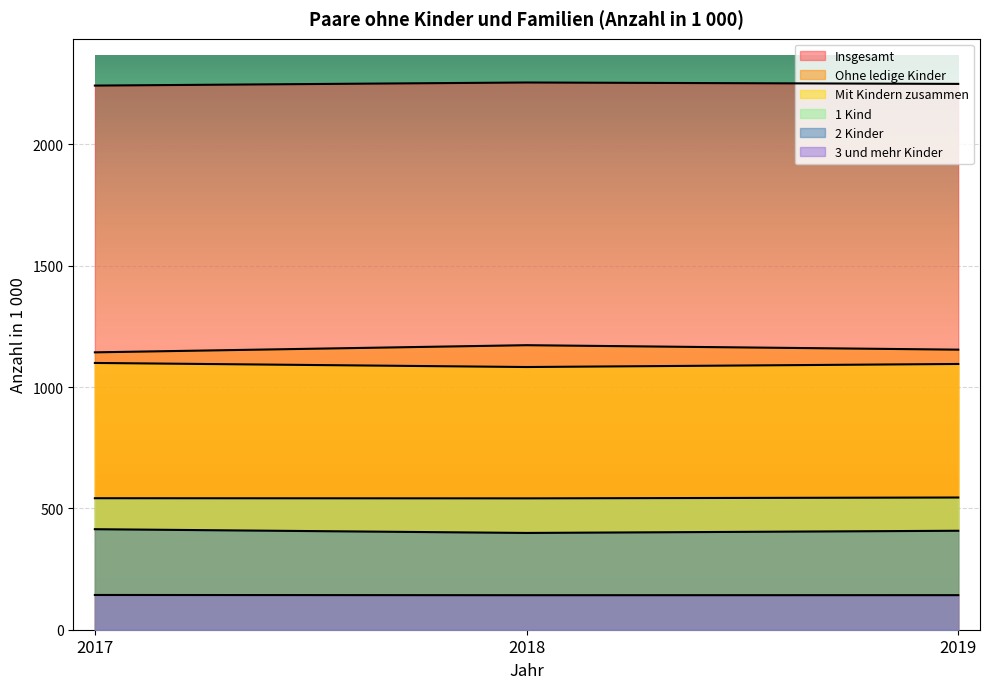

At which label does Insgesamt reach its minimum?

2017